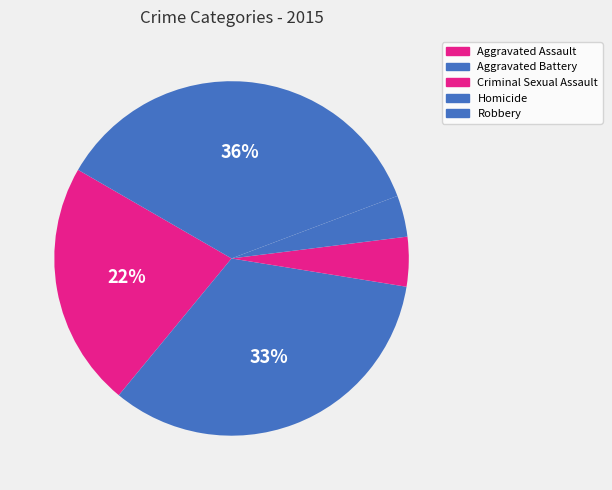

Approximately how many times larger is the value at Robbery compared to Homicide?

9.5